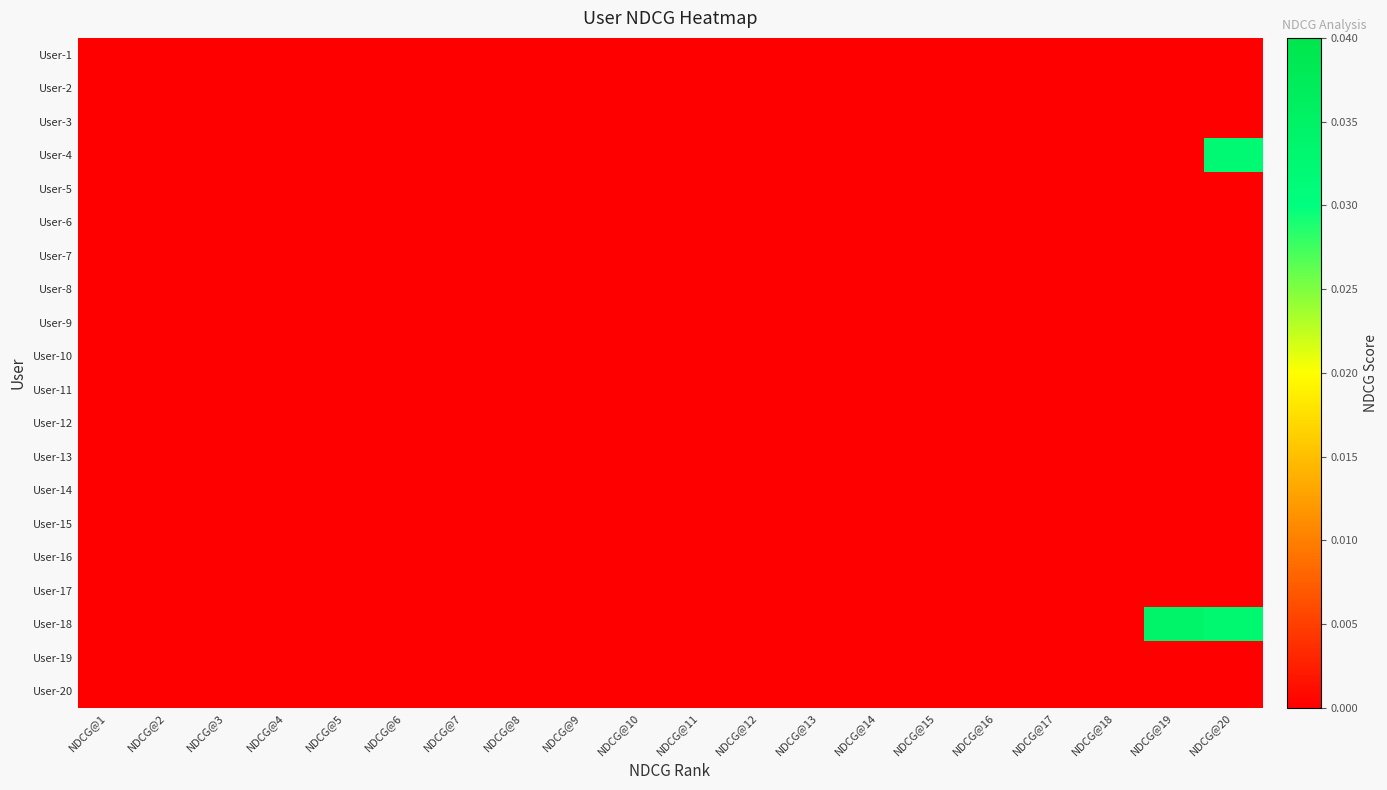

List the series in order of their peak value, highest first.

User-18, User-4, User-1, User-2, User-3, User-5, User-6, User-7, User-8, User-9, User-10, User-11, User-12, User-13, User-14, User-15, User-16, User-17, User-19, User-20